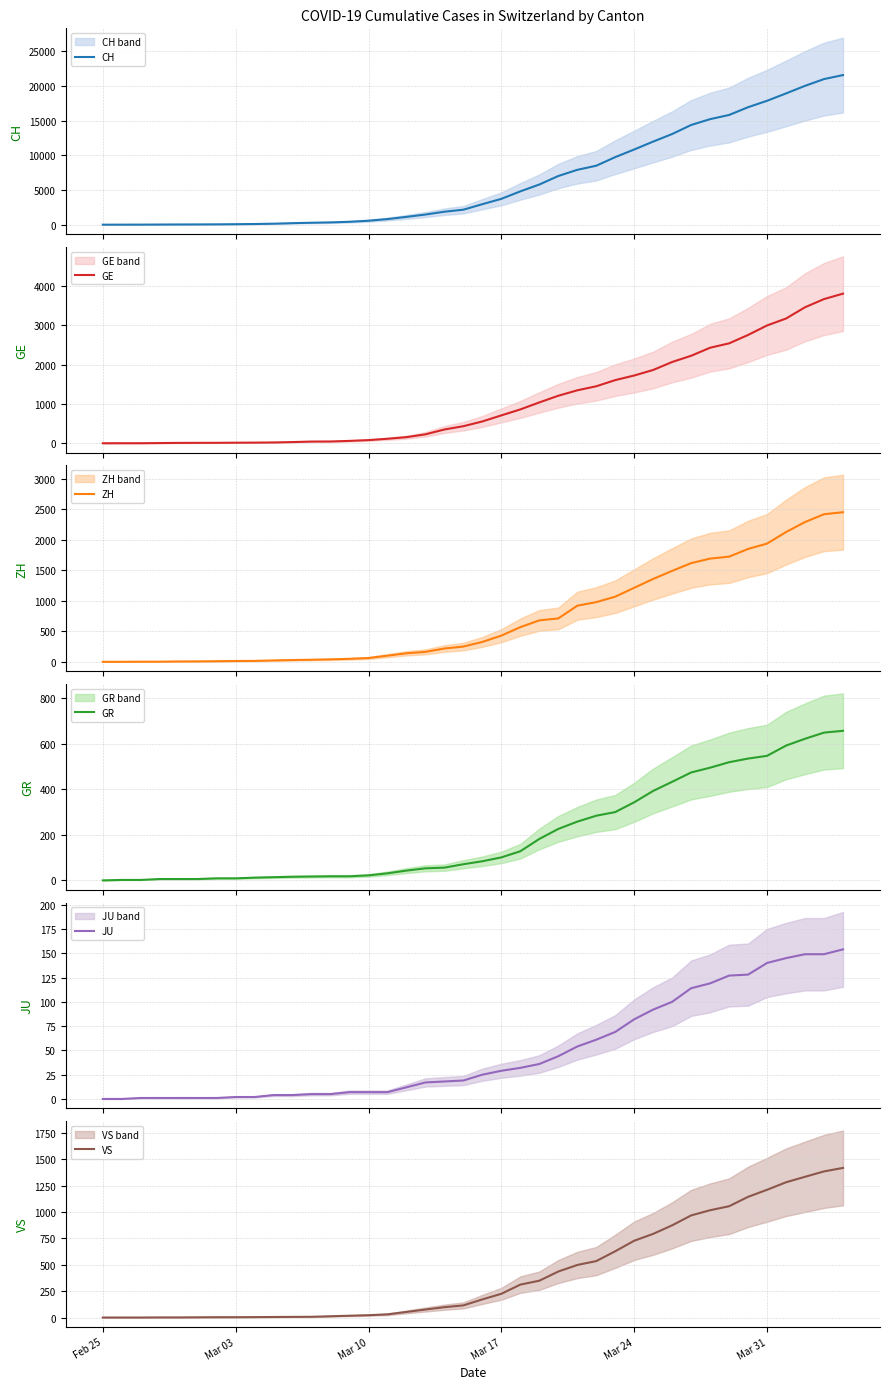

What is the value of the ZH point at the 17th from the left?

140